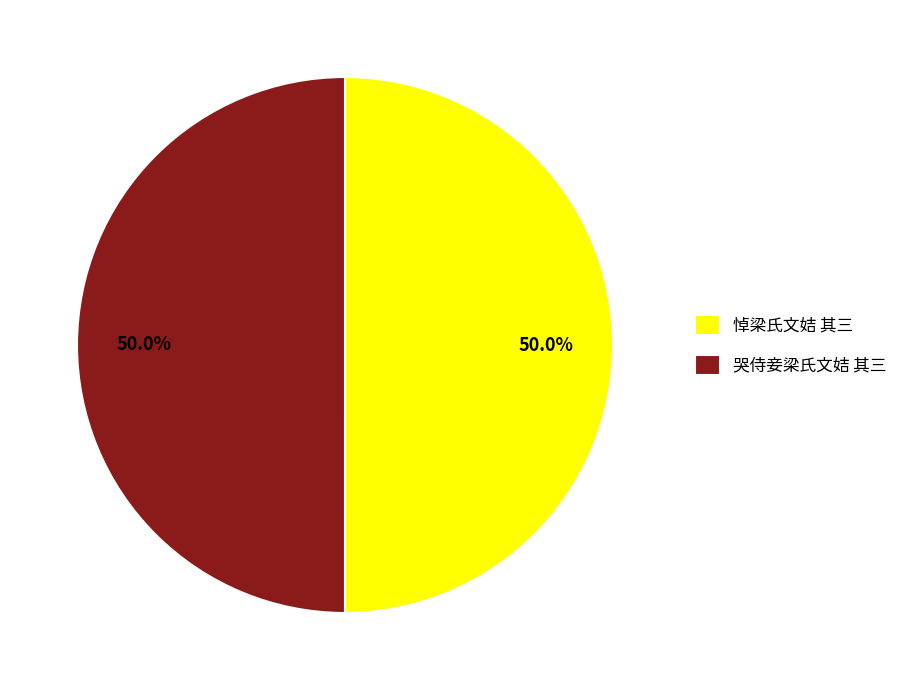

How many segments does this pie chart have?

2